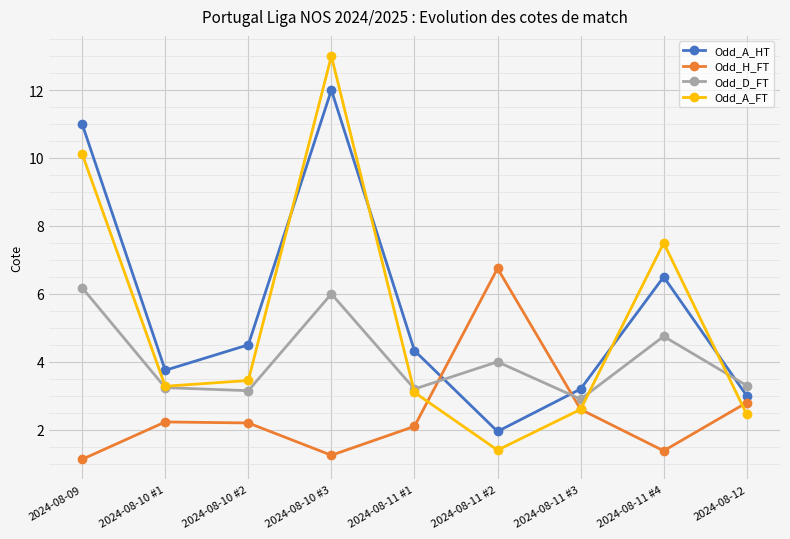

True or false: Odd_H_FT and Odd_A_HT intersect in this chart.

True